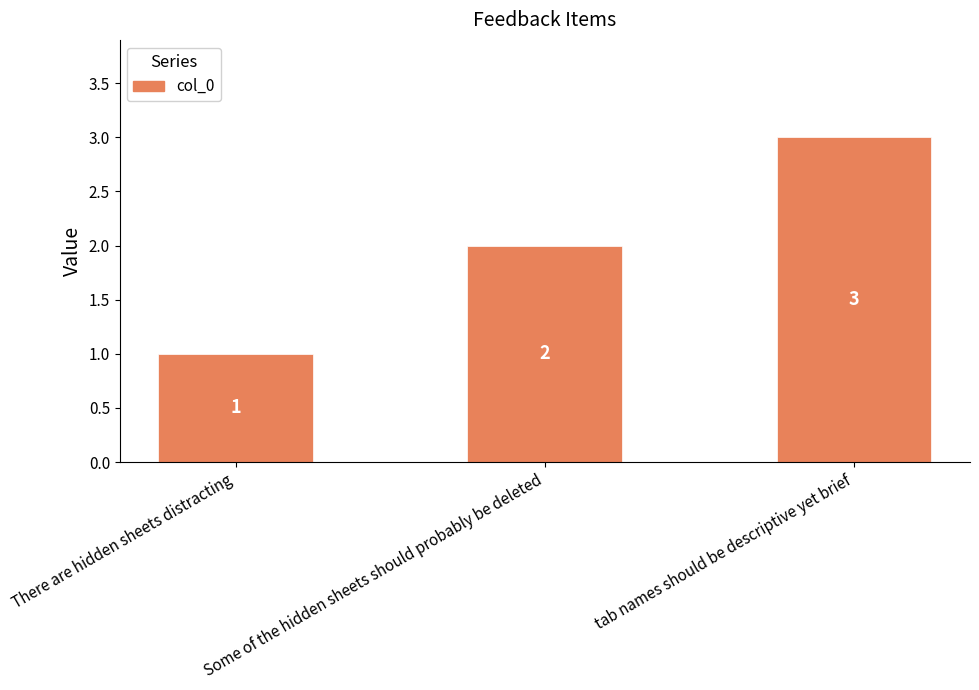

What is the change in value from There are hidden sheets distracting to tab names should be descriptive yet brief?

+2